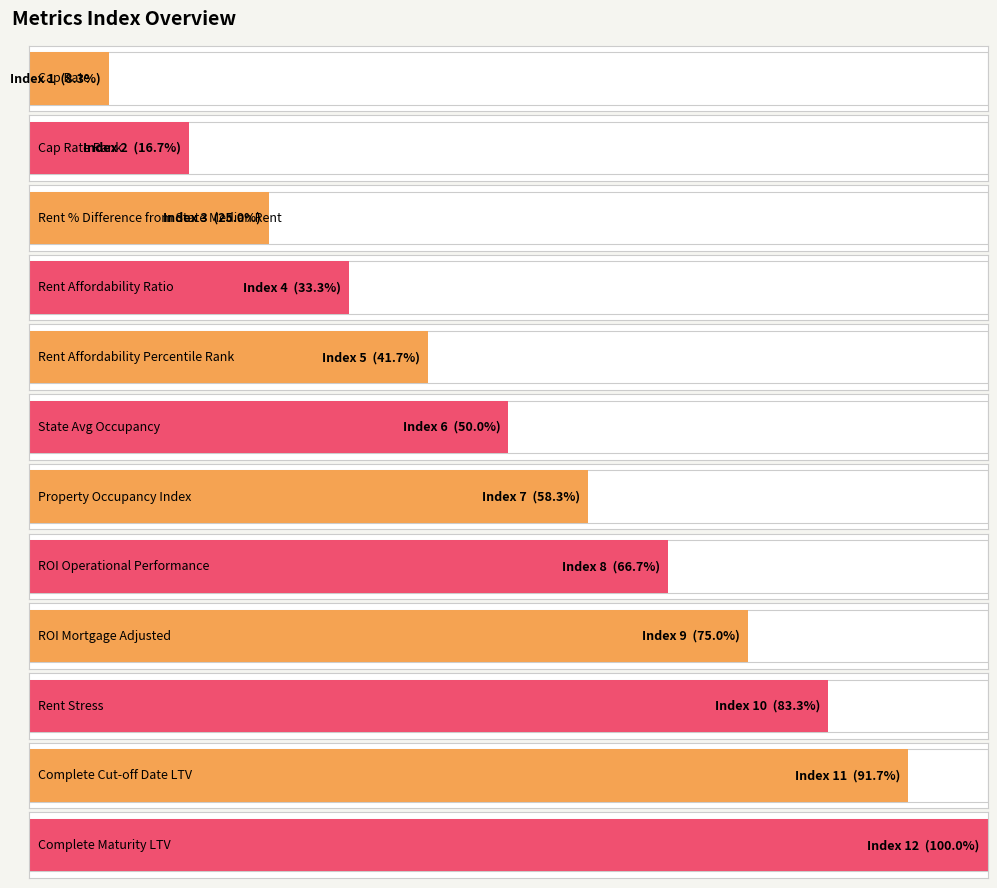

What is the difference between the maximum and minimum values?

11